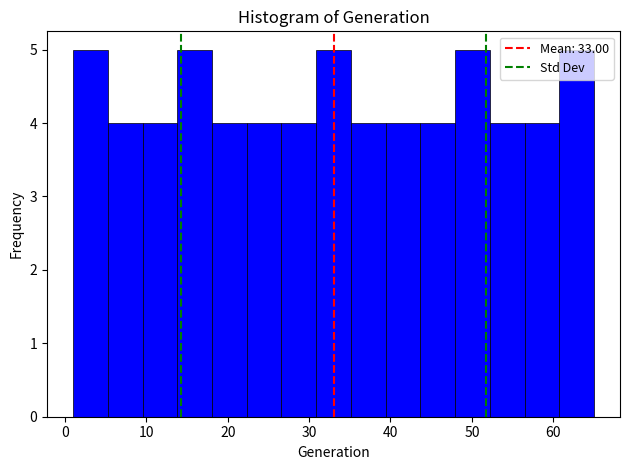

How tall is the bar that spans 5 to 10 on the x-axis? Neither the bar edges nor the heights are printed on the chart, so give them approximately, as read against the axes.

4